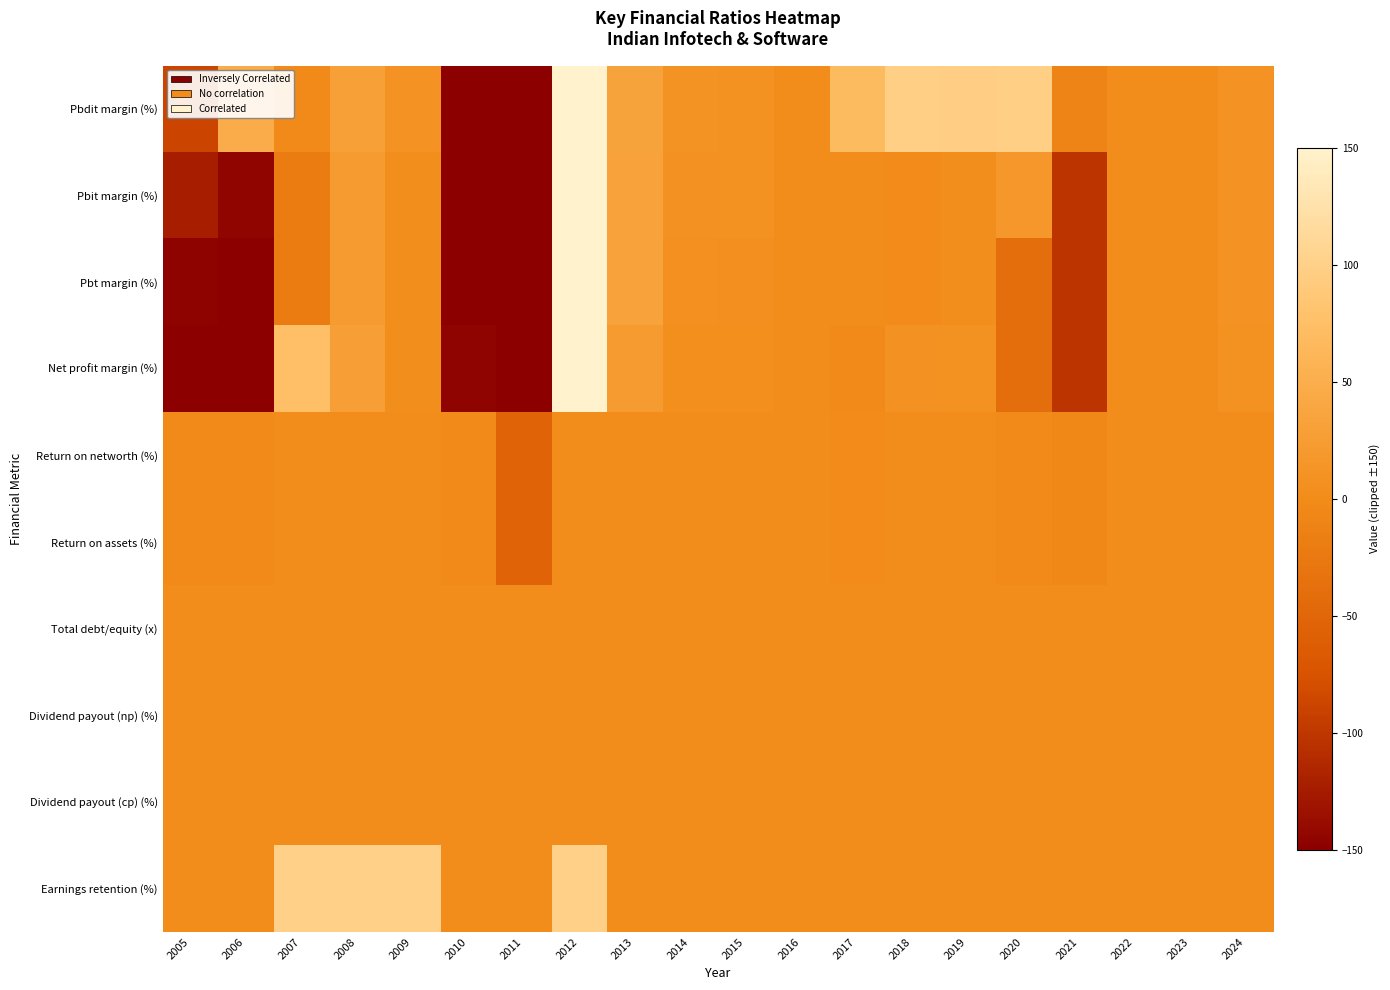

Reading left to right, what are all the values shown in this chart?

Pbdit margin (%): 2005=-87.0	2006=47.5	2007=-3.5	2008=29.7	2009=11.5	2010=-150.0	2011=-150.0	2012=150.0	2013=33.9	2014=9.4	2015=8.0	2016=0.2	2017=68.9	2018=97.3	2019=96.2	2020=97.9	2021=-9.4	2022=0.8	2023=1.6	2024=11.0
Pbit margin (%): 2005=-124.0	2006=-144.6	2007=-20.8	2008=22.8	2009=2.6	2010=-150.0	2011=-150.0	2012=150.0	2013=32.0	2014=9.1	2015=7.8	2016=0.2	2017=1.7	2018=-0.5	2019=2.4	2020=16.6	2021=-103.1	2022=0.8	2023=1.6	2024=11.0
Pbt margin (%): 2005=-147.5	2006=-150.0	2007=-20.8	2008=22.8	2009=2.6	2010=-150.0	2011=-150.0	2012=150.0	2013=32.0	2014=6.4	2015=5.3	2016=0.1	2017=1.7	2018=-0.5	2019=2.4	2020=-39.8	2021=-103.1	2022=0.8	2023=1.6	2024=11.0
Net profit margin (%): 2005=-150.0	2006=-150.0	2007=75.5	2008=29.1	2009=3.1	2010=-145.7	2011=-150.0	2012=150.0	2013=21.5	2014=4.4	2015=3.6	2016=0.1	2017=-3.5	2018=8.6	2019=7.5	2020=-39.3	2021=-103.1	2022=0.6	2023=1.3	2024=8.2
Return on networth (%): 2005=-2.7	2006=-2.1	2007=1.9	2008=1.1	2009=0.1	2010=-2.0	2011=-53.6	2012=0.0	2013=0.1	2014=0.2	2015=0.2	2016=0.0	2017=-0.2	2018=0.4	2019=0.3	2020=-2.1	2021=-5.0	2022=0.1	2023=0.3	2024=0.6
Return on assets (%): 2005=-1.9	2006=-1.5	2007=1.7	2008=1.0	2009=0.1	2010=-2.0	2011=-53.5	2012=0.0	2013=0.1	2014=0.2	2015=0.2	2016=0.0	2017=-0.2	2018=0.4	2019=0.3	2020=-2.1	2021=-4.9	2022=0.1	2023=0.3	2024=0.6
Total debt/equity (x): 2005=0.1	2006=0.1	2007=0.0	2008=0.0	2009=0.0	2010=0.0	2011=0.0	2012=0.0	2013=0.0	2014=0.0	2015=0.0	2016=0.2	2017=0.0	2018=0.0	2019=0.0	2020=0.0	2021=0.0	2022=0.0	2023=0.0	2024=0.0
Dividend payout (np) (%): 2005=0.0	2006=0.0	2007=0.0	2008=0.0	2009=0.0	2010=0.0	2011=0.0	2012=0.0	2013=0.0	2014=0.0	2015=0.0	2016=0.0	2017=0.0	2018=0.0	2019=0.0	2020=0.0	2021=0.0	2022=0.0	2023=0.0	2024=0.0
Dividend payout (cp) (%): 2005=0.0	2006=0.0	2007=0.0	2008=0.0	2009=0.0	2010=0.0	2011=0.0	2012=0.0	2013=0.0	2014=0.0	2015=0.0	2016=0.0	2017=0.0	2018=0.0	2019=0.0	2020=0.0	2021=0.0	2022=0.0	2023=0.0	2024=0.0
Earnings retention (%): 2005=0.0	2006=0.0	2007=100.0	2008=100.0	2009=100.0	2010=0.0	2011=0.0	2012=100.0	2013=0.0	2014=0.0	2015=0.0	2016=0.0	2017=0.0	2018=0.0	2019=0.0	2020=0.0	2021=0.0	2022=0.0	2023=0.0	2024=0.0